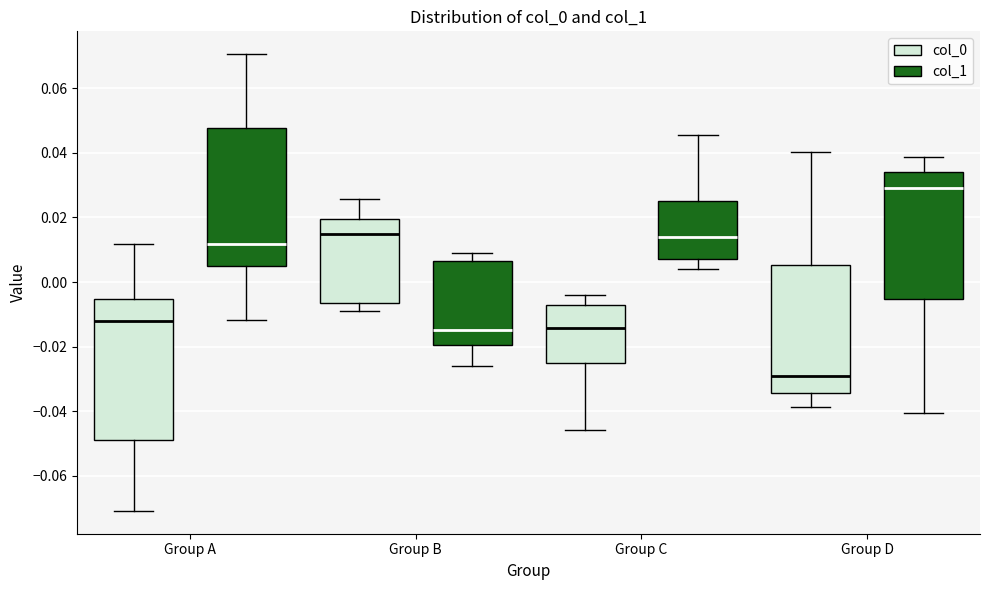

Where is the lower edge of the box for Group A (col_1) on the y-axis? The values are not printed on the chart, so give them approximately, as read against the axis.

0.004